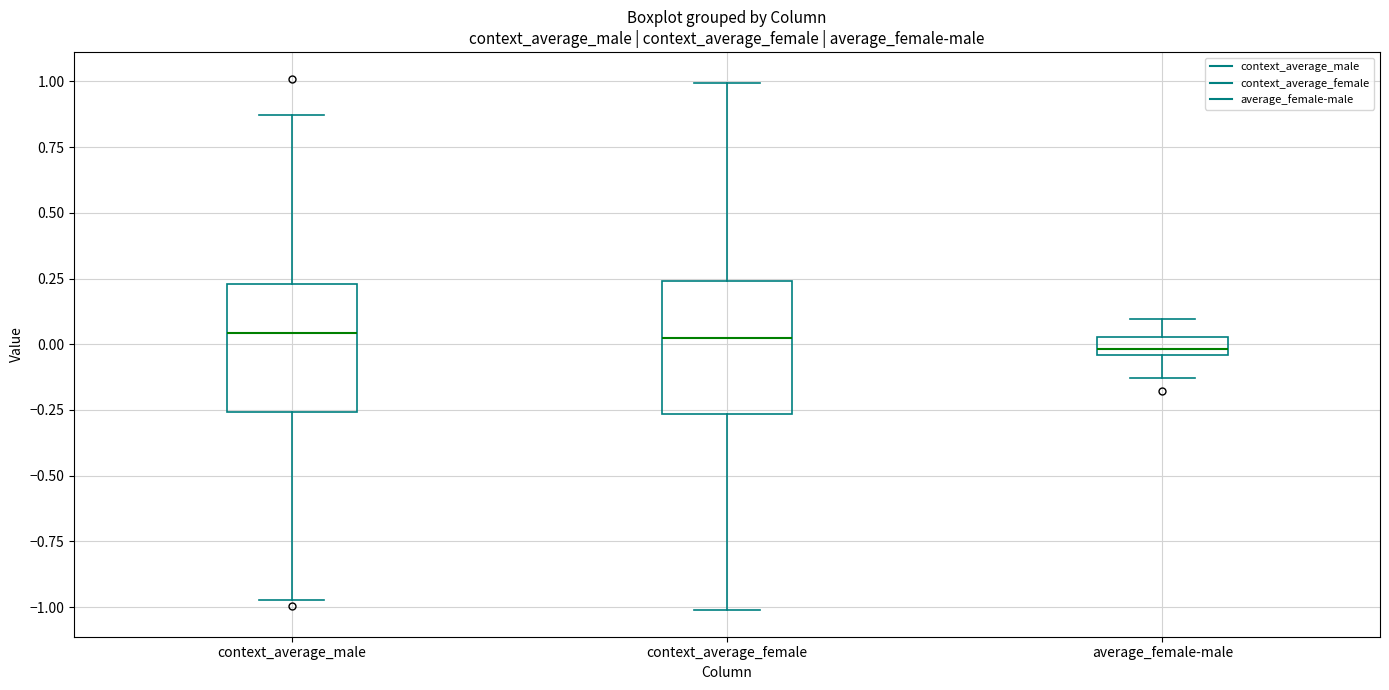

Where does the upper whisker of the box for context_average_male end on the y-axis? The values are not printed on the chart, so give them approximately, as read against the axis.

0.85